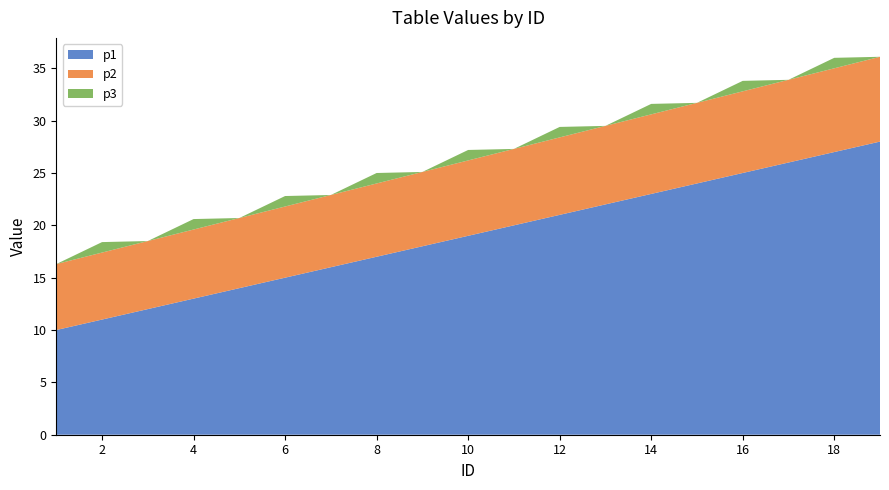

Reading right to left, extract all data points from this chart.

p1: 19=28.0	18=27.0	17=26.0	16=25.0	15=24.0	14=23.0	13=22.0	12=21.0	11=20.0	10=19.0	9=18.0	8=17.0	7=16.0	6=15.0	5=14.0	4=13.0	3=12.0	2=11.0	1=10.0
p2: 19=8.1	18=8.0	17=7.9	16=7.8	15=7.7	14=7.6	13=7.5	12=7.4	11=7.3	10=7.2	9=7.1	8=7.0	7=6.9	6=6.8	5=6.7	4=6.6	3=6.5	2=6.4	1=6.3
p3: 19=0.0	18=1.0	17=0.0	16=1.0	15=0.0	14=1.0	13=0.0	12=1.0	11=0.0	10=1.0	9=0.0	8=1.0	7=0.0	6=1.0	5=0.0	4=1.0	3=0.0	2=1.0	1=0.0